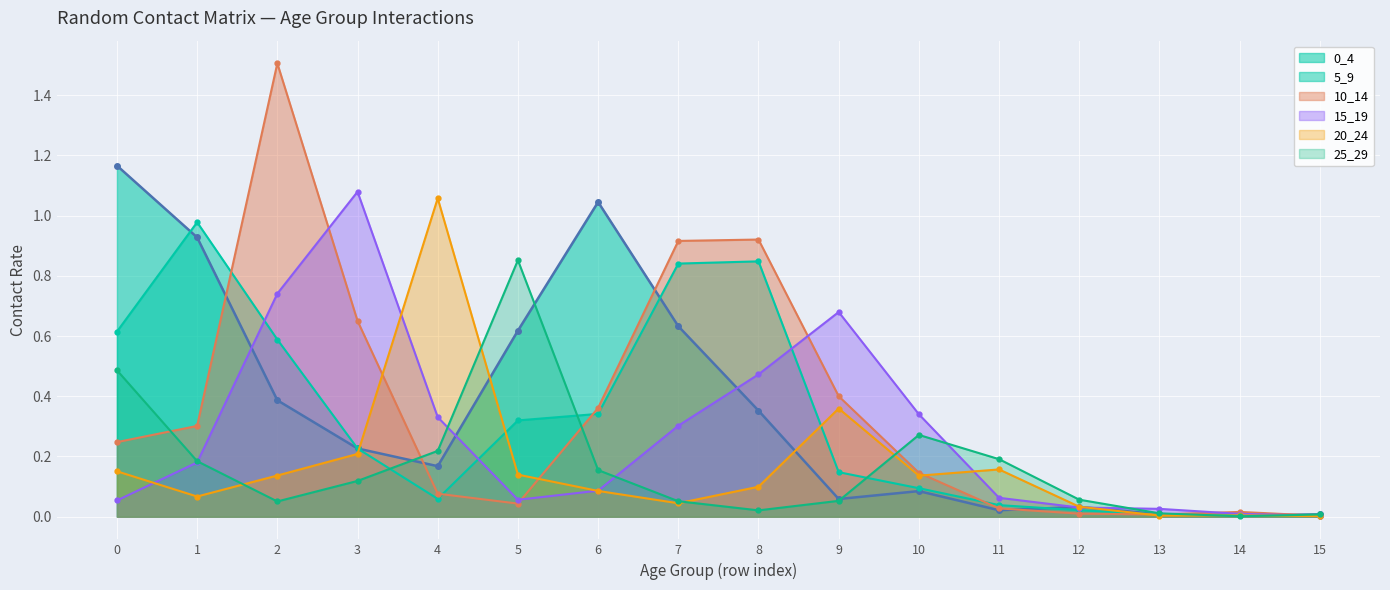

What are all the series names shown in the legend?

0_4, 5_9, 10_14, 15_19, 20_24, 25_29